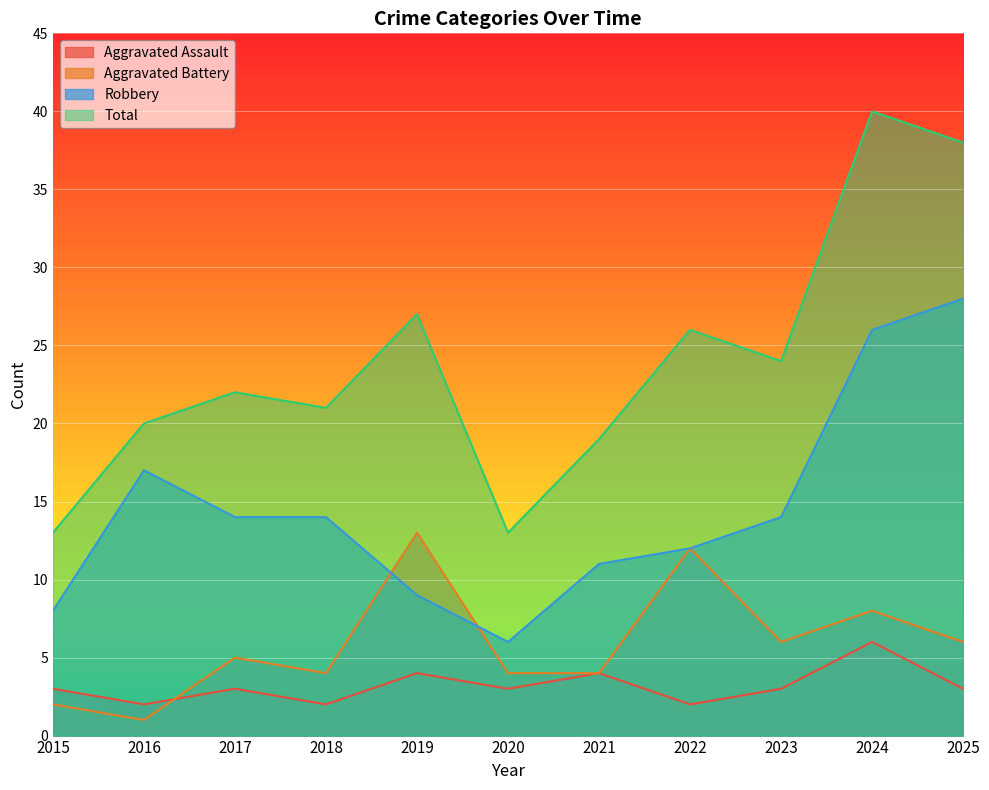

Rank the series by their maximum value, from highest to lowest.

Total, Robbery, Aggravated Battery, Aggravated Assault